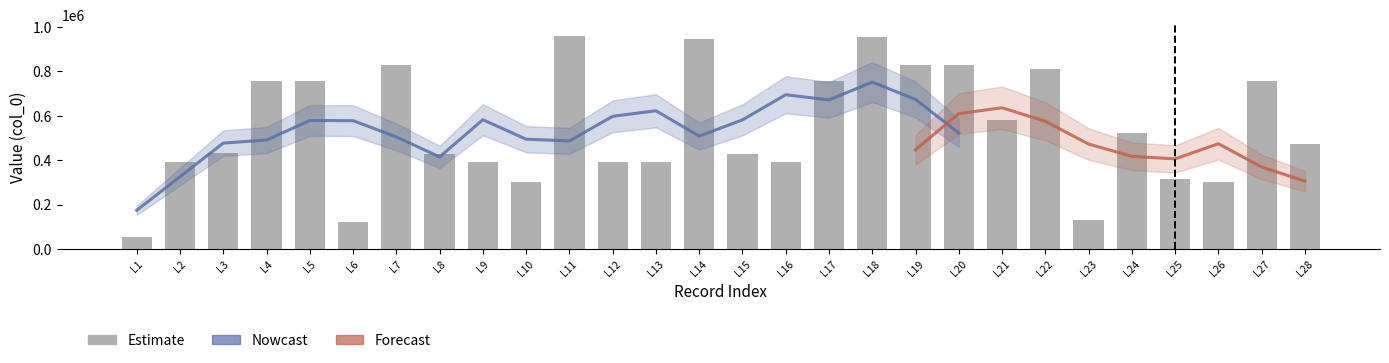

Is it true that the value at L24 is 523664?

True